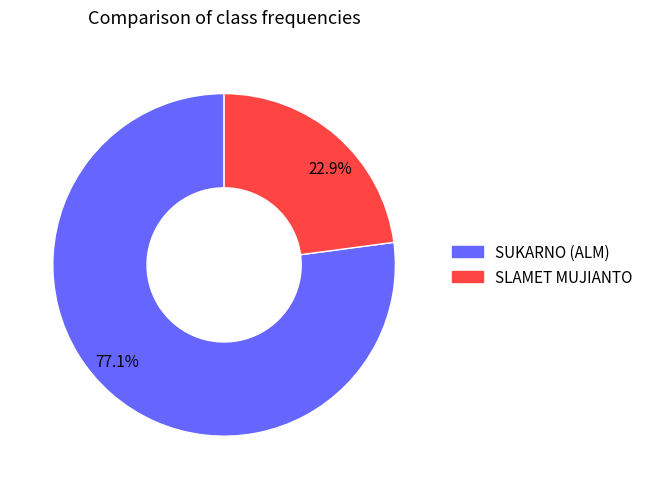

Approximately how many times larger is the value at 77.1% compared to 22.9%?

3.4